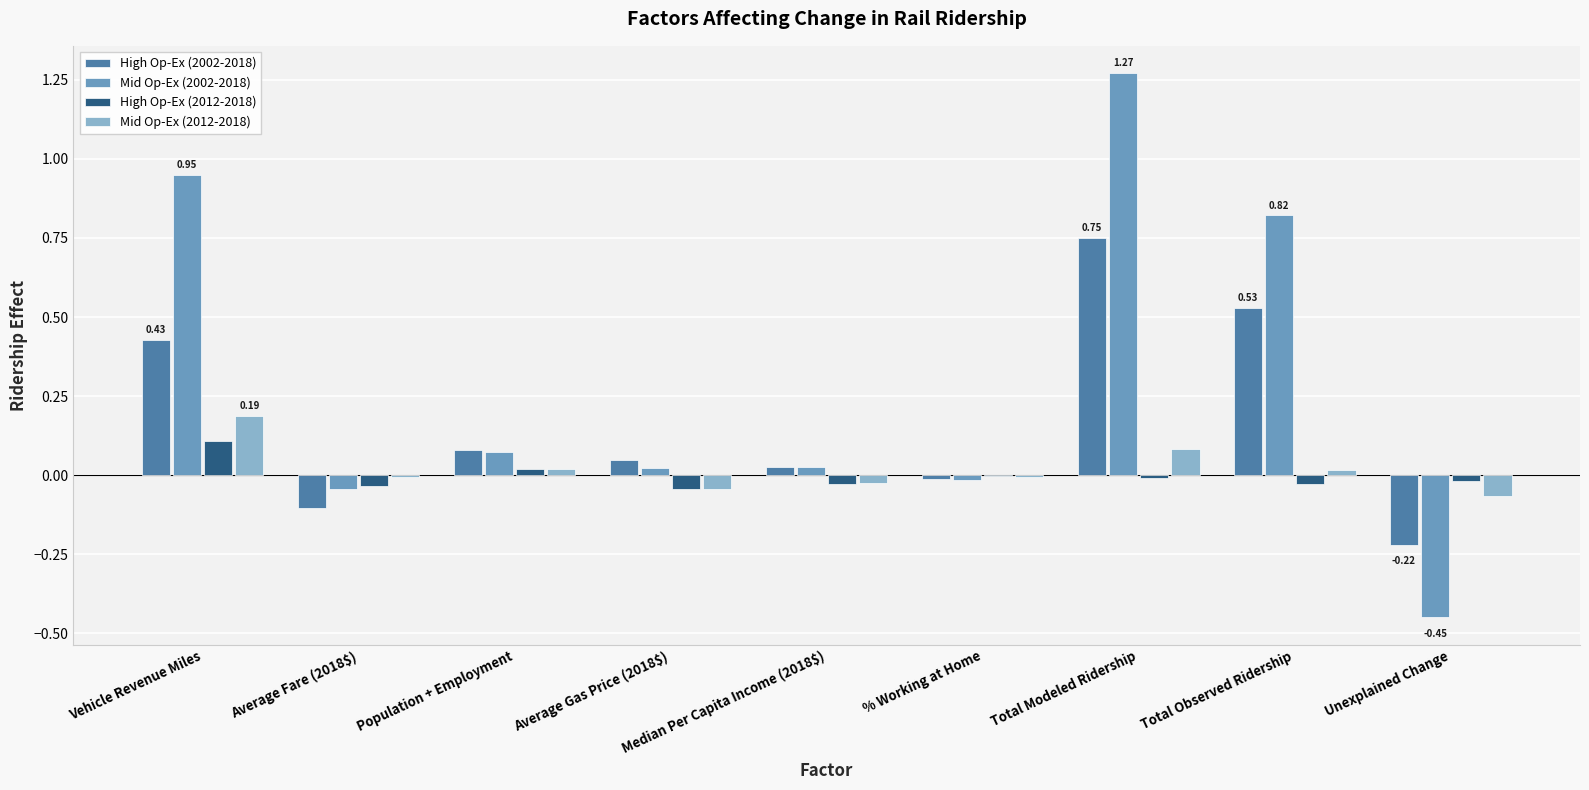

How many distinct data groups are displayed?

4